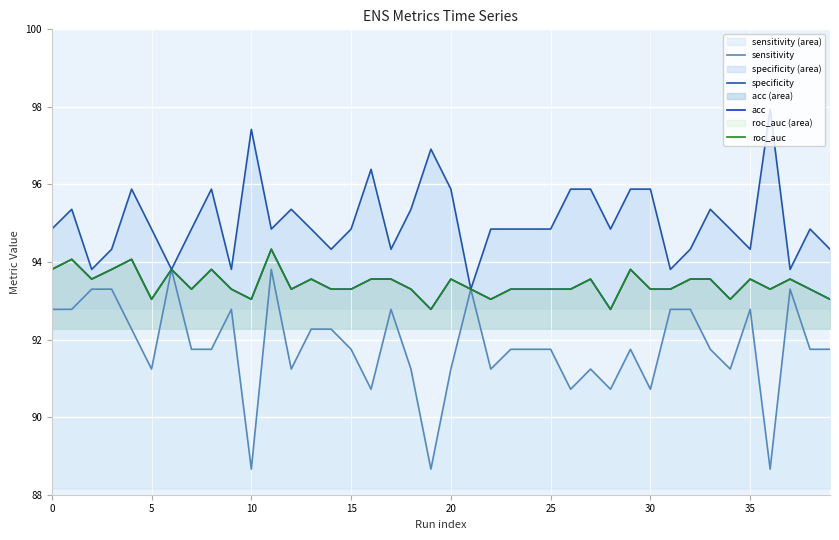

True or false: acc has a value of 134.5 at 13.

False